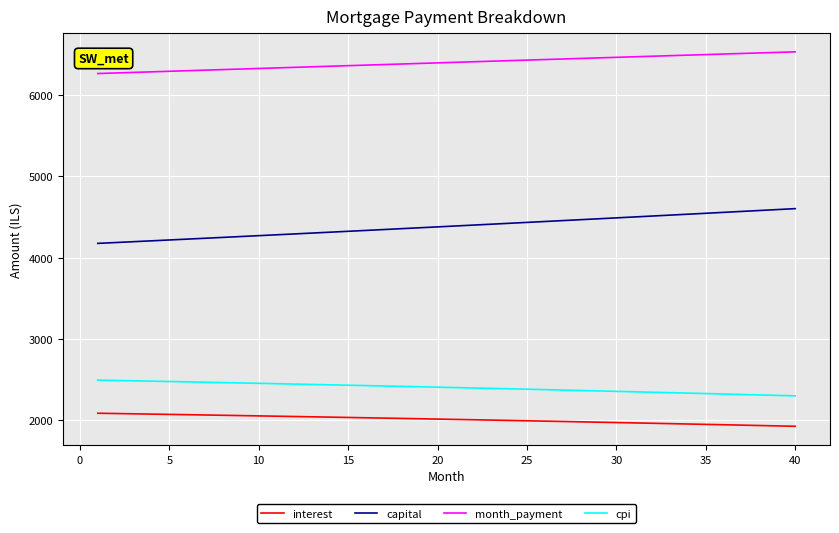

How many categories are shown in the chart?

40